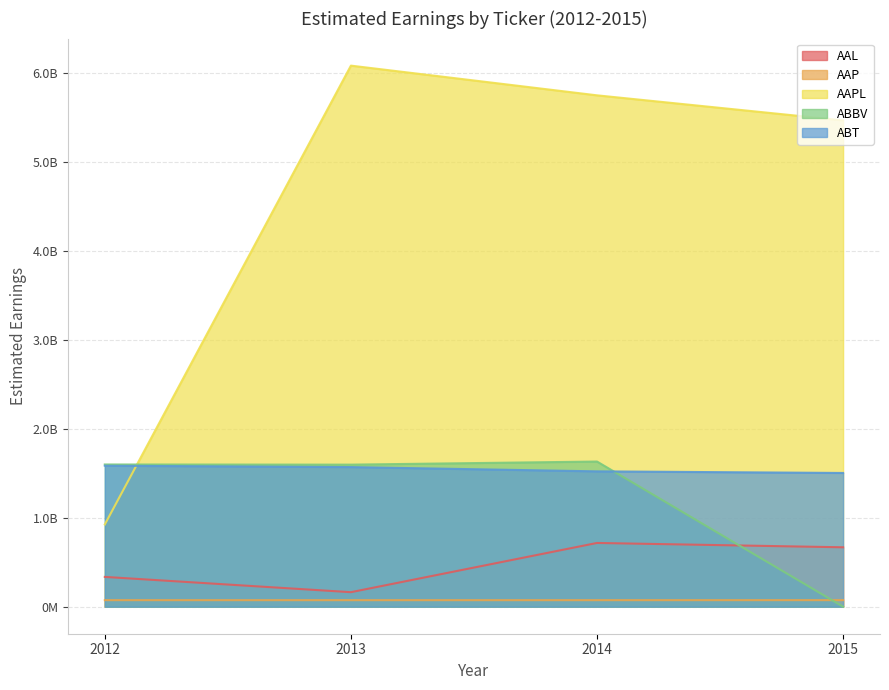

What is the value of the AAL point at the 3rd from the left?

716915422.9